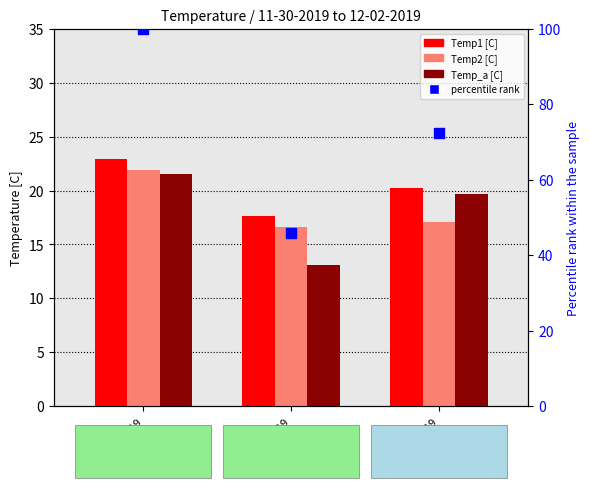

Is the value of Temp2 [C] at 12-02-2019 greater than the value of percentile rank within the sample at 12-01-2019?

No